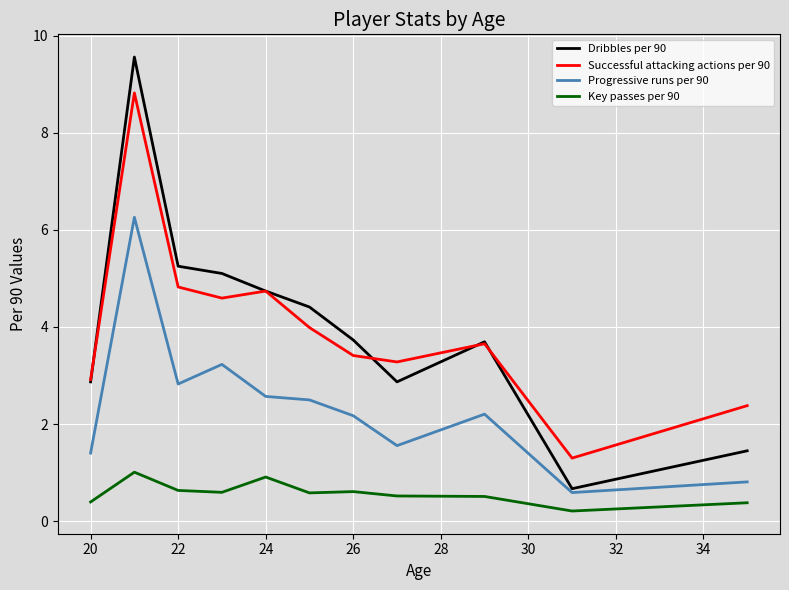

True or false: Progressive runs per 90 and Successful attacking actions per 90 cross at least once.

False